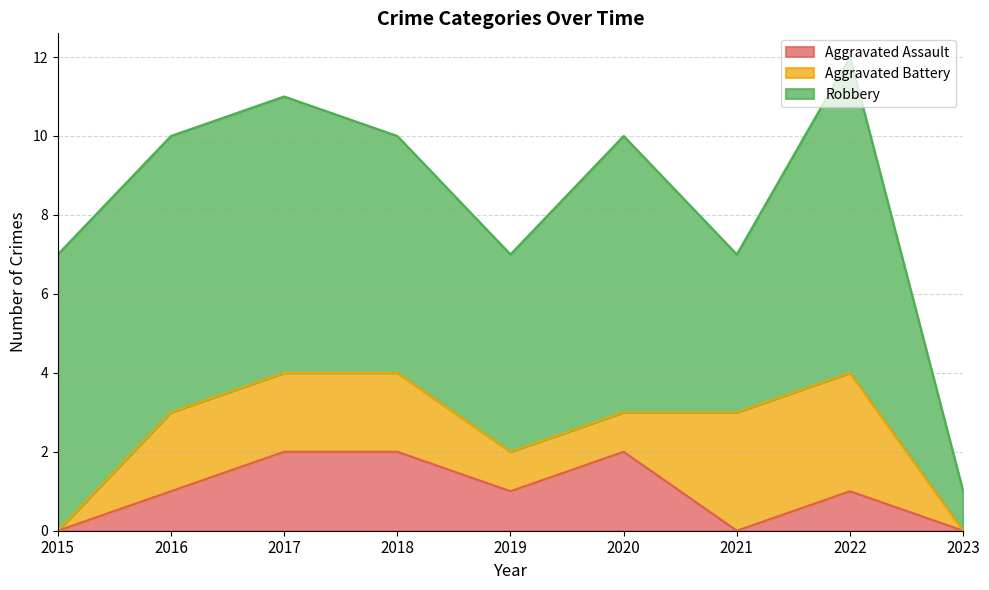

What is the difference between the Aggravated Assault values at 2021 and 2017?

2